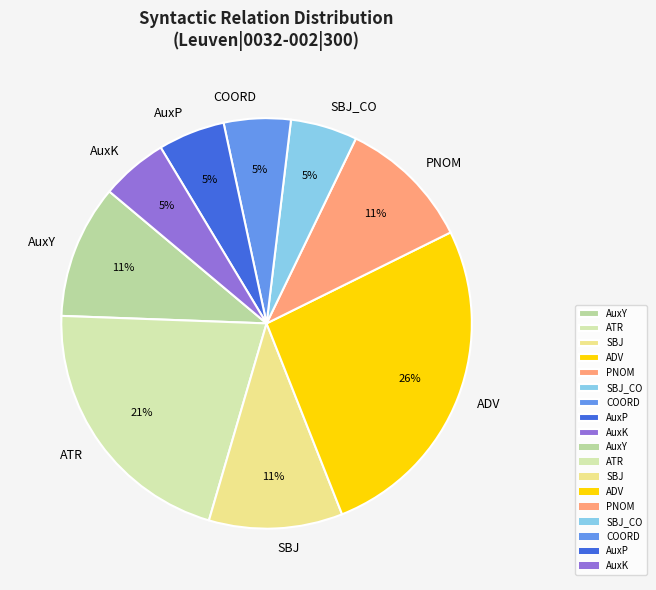

What is the largest slice in the pie chart?

ADV